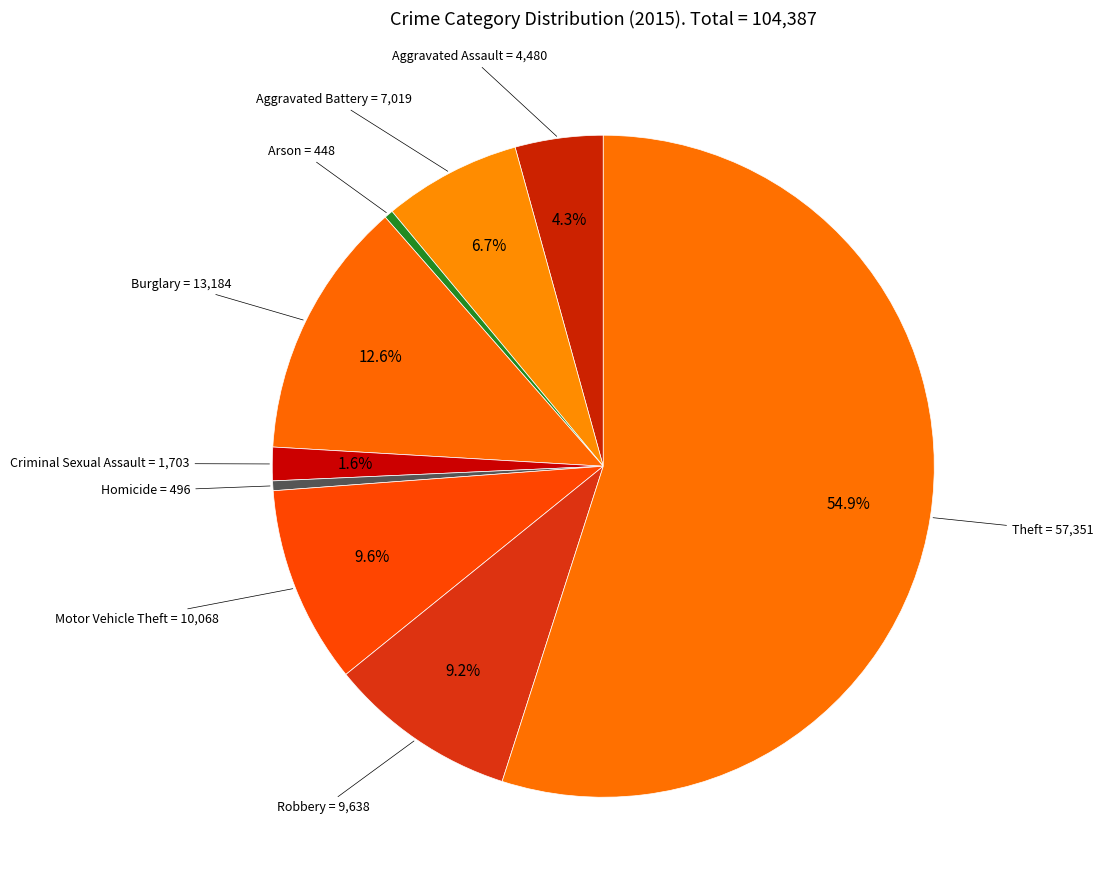

Is there any slice that represents more than half of the pie?

Yes